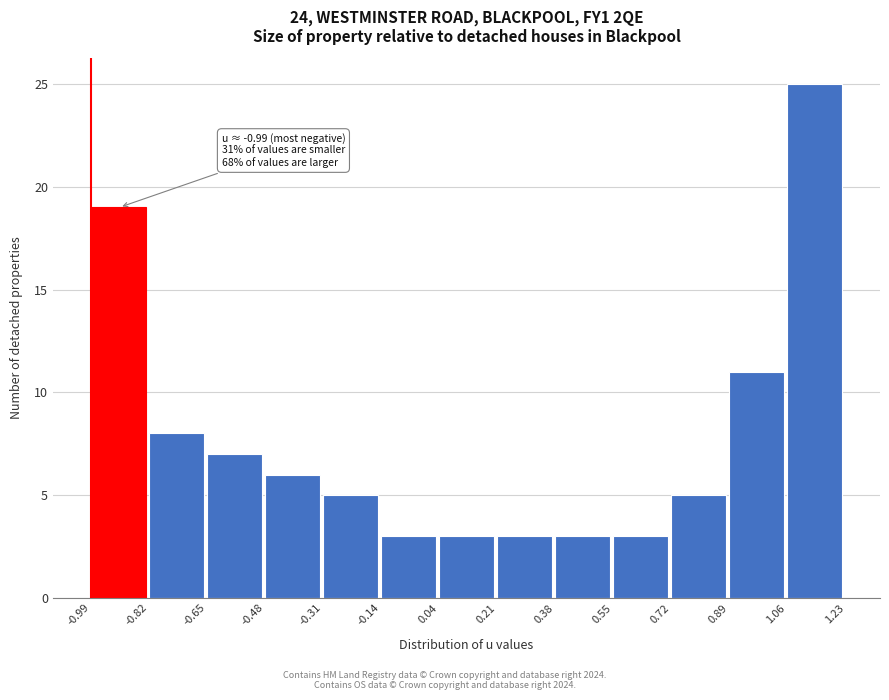

Which range on the x-axis has the tallest bar?

1.06 to 1.23